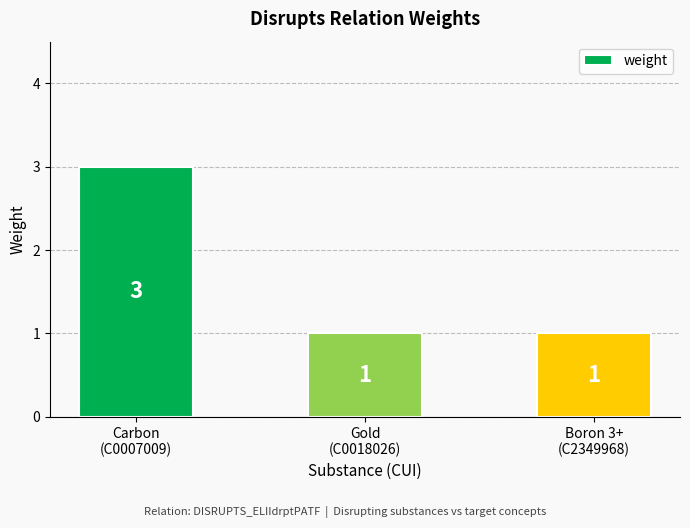

What is the maximum value shown in the chart?

3